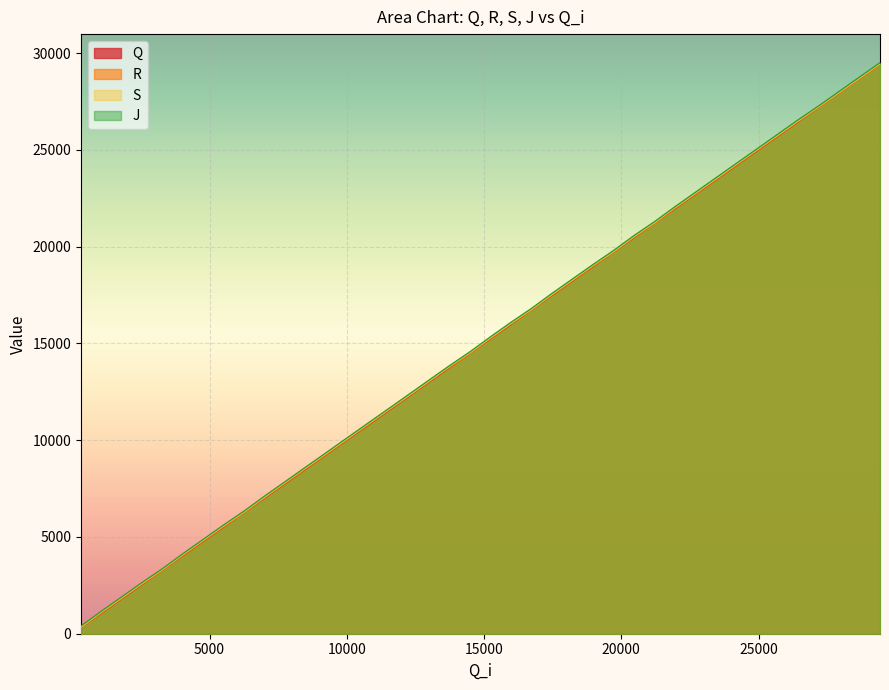

What are all the series names shown in the legend?

Q, R, S, J